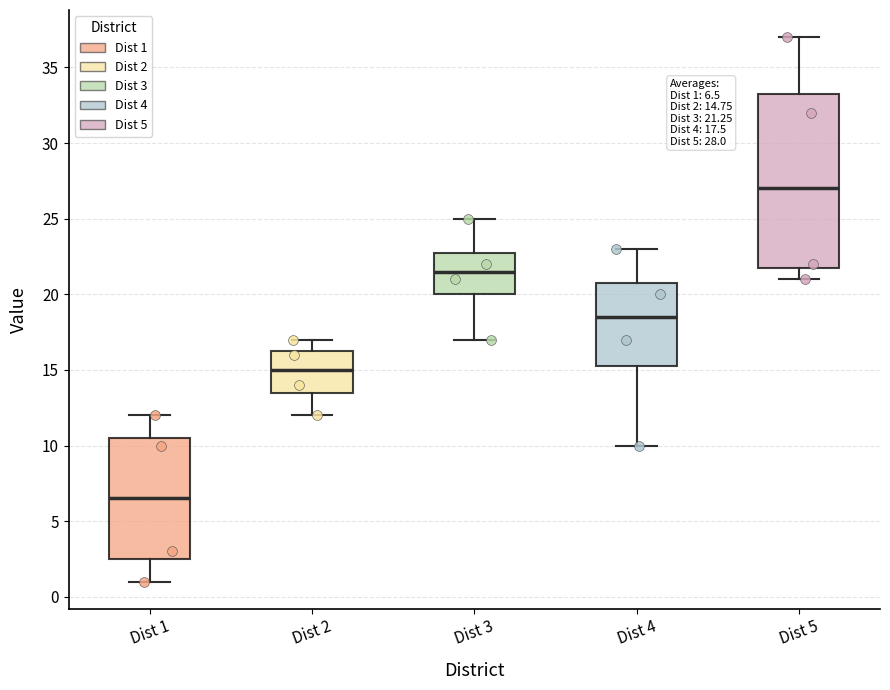

Reading left to right, read every box against the y-axis: the position of its median line, the range the box covers, and the ends of its whiskers. The values are not printed on the chart, so give them approximately, as read against the axis.

Dist 1: median 6.5, box 2.5 to 10.5, whiskers 1.0 to 12.0
Dist 2: median 15.0, box 13.5 to 16.5, whiskers 12.0 to 17.0
Dist 3: median 21.5, box 20.0 to 23.0, whiskers 17.0 to 25.0
Dist 4: median 18.5, box 15.5 to 21.0, whiskers 10.0 to 23.0
Dist 5: median 27.0, box 22.0 to 33.5, whiskers 21.0 to 37.0